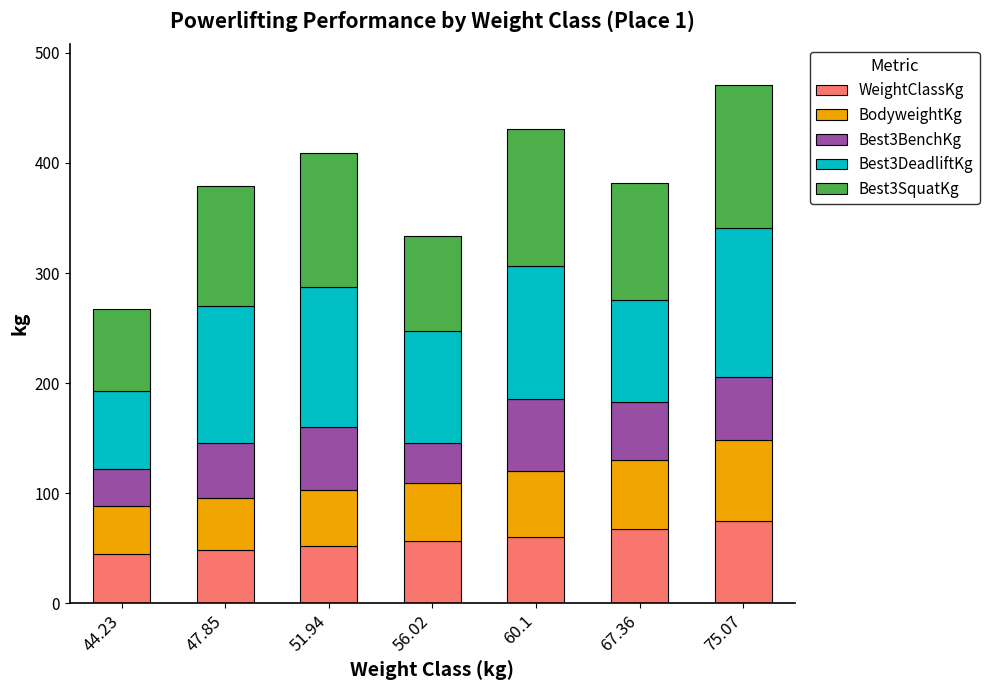

What is the lowest value of the WeightClassKg series?

44.2